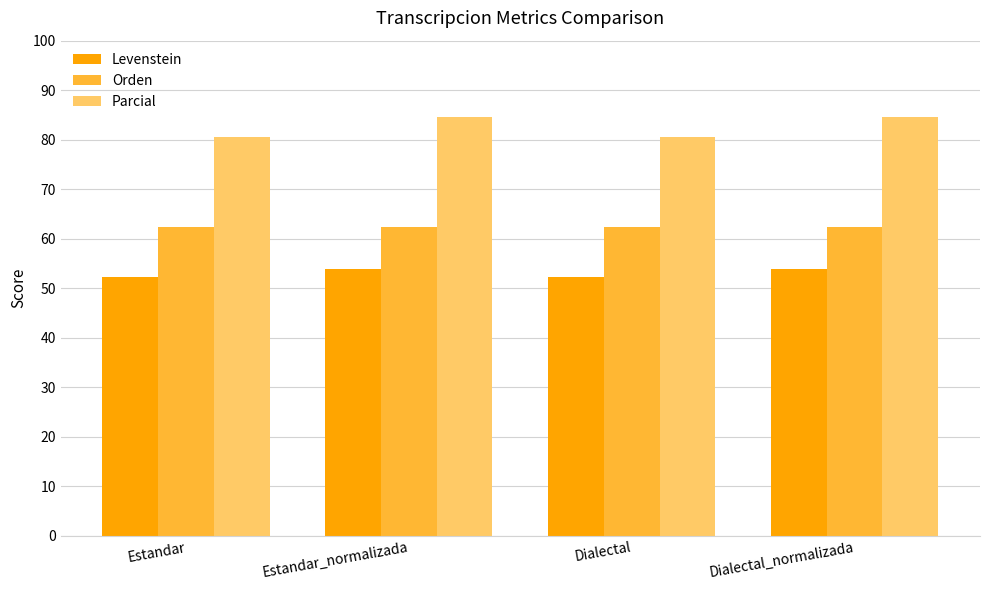

What is the value of the Orden bar at the 1st from the left?

62.5